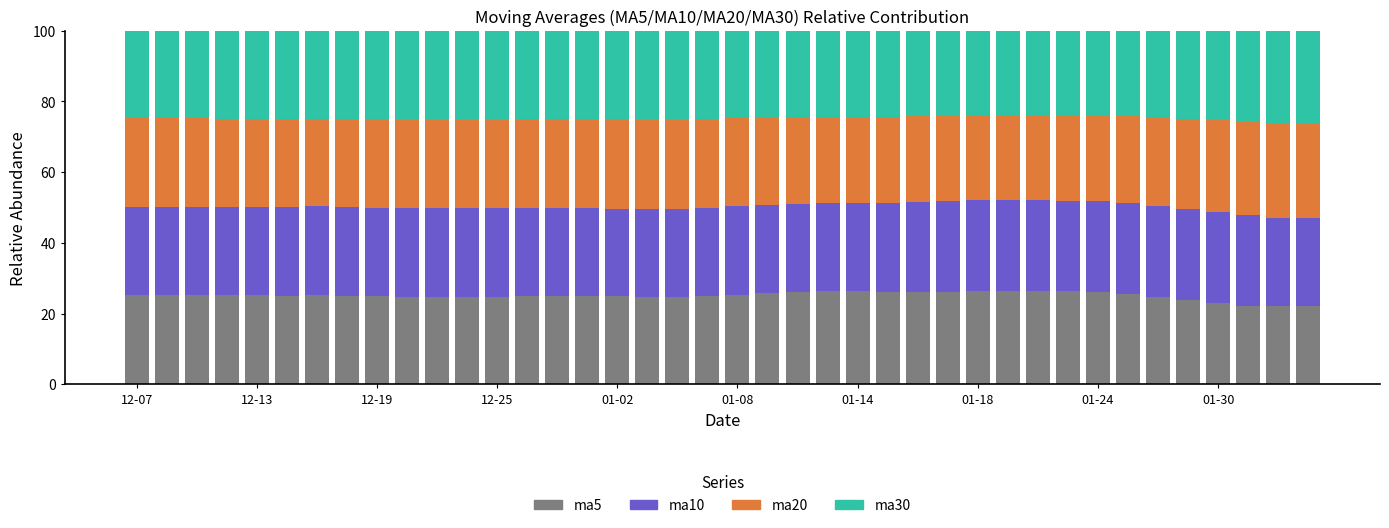

What is the difference between the second highest and second lowest values in the ma5 series?

4.2